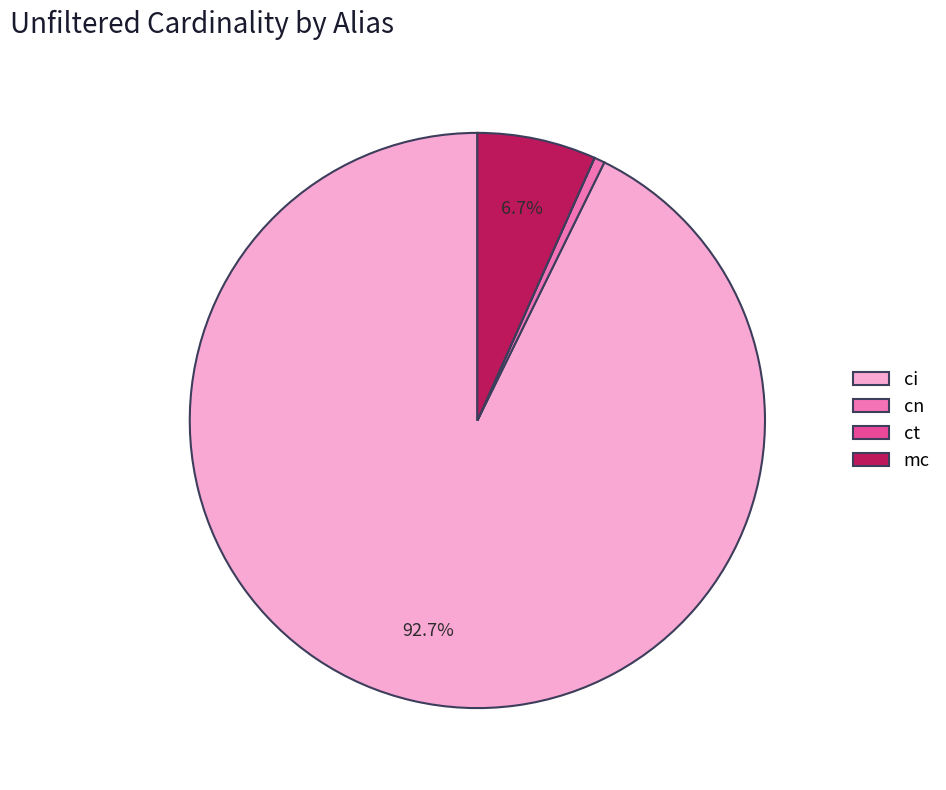

To the nearest percent, what is the difference between the ci and mc slice percentages?

86%